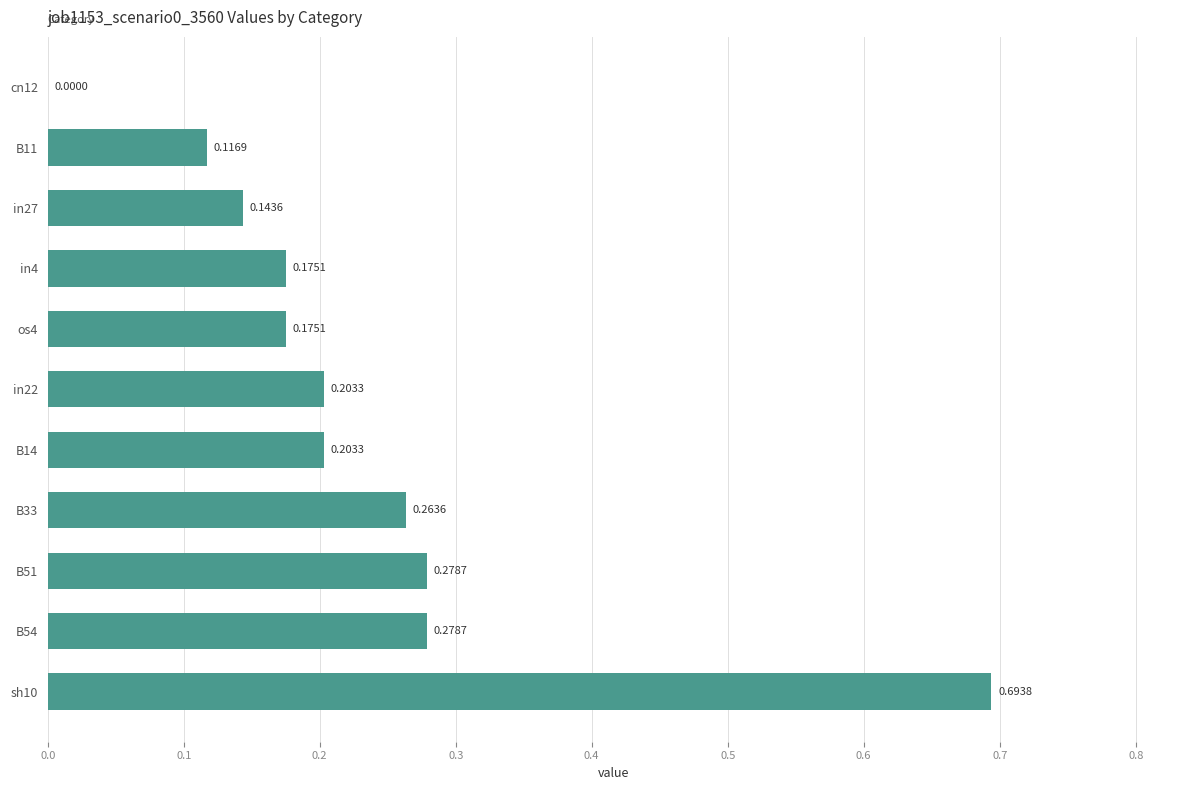

Are the bars horizontal?

Yes